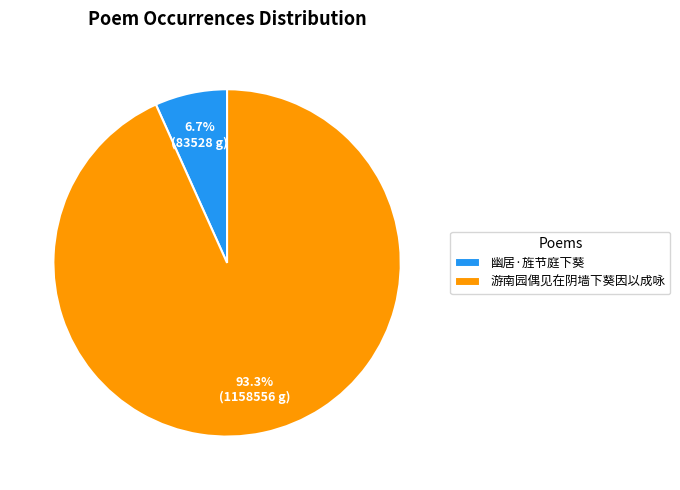

Count the number of slices in the pie.

2